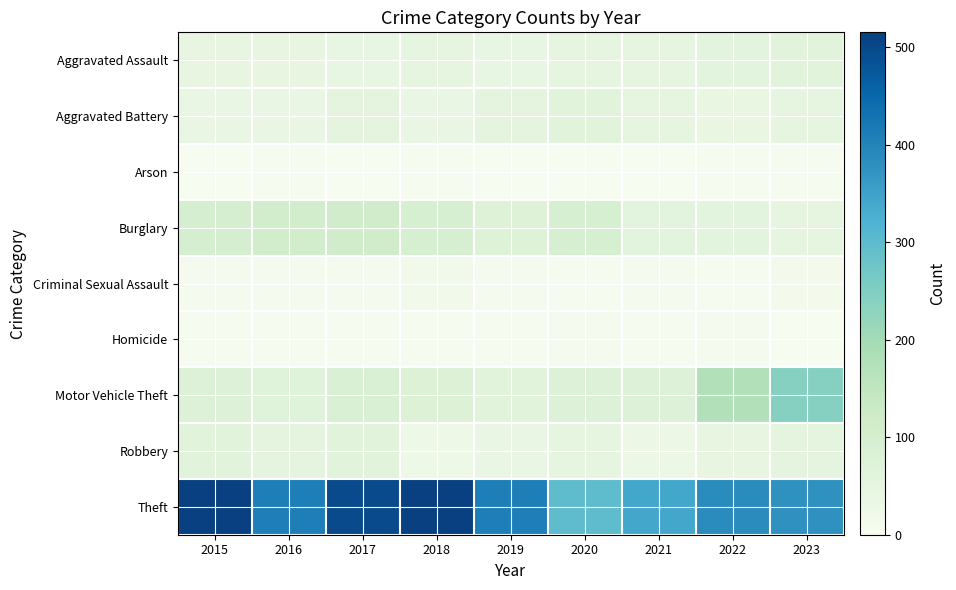

Rank the series by their maximum value, from highest to lowest.

Theft, Motor Vehicle Theft, Burglary, Robbery, Aggravated Assault, Aggravated Battery, Criminal Sexual Assault, Homicide, Arson